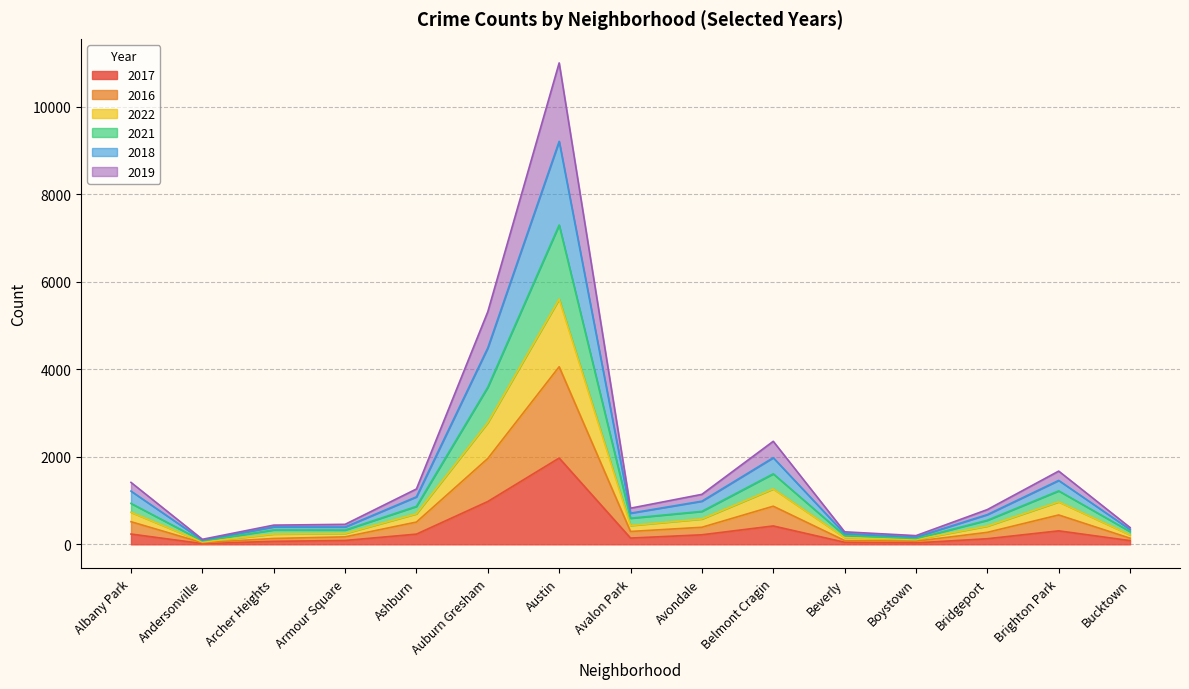

How many interior local peaks does the 2018 series have?

4